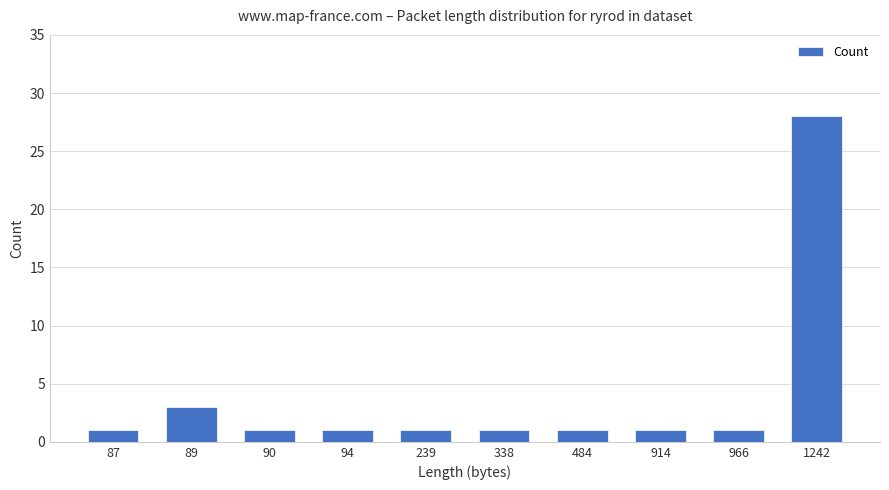

What is the value of the 6th bar from the left?

1